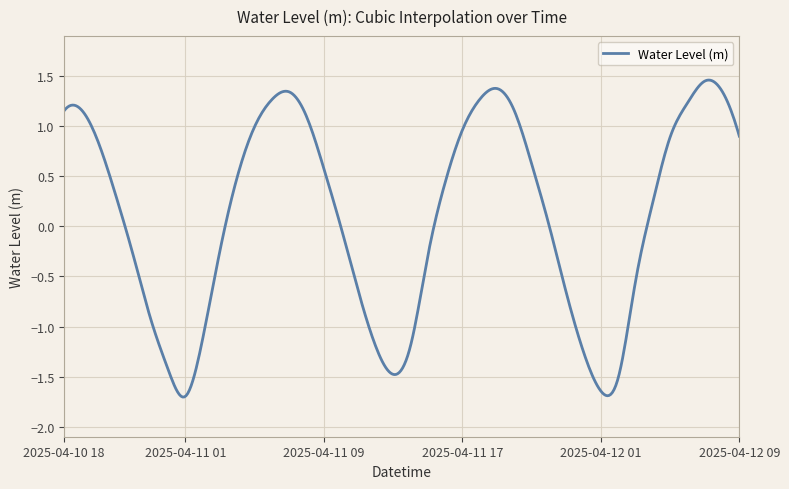

Is this an area chart (filled region under the line)?

No